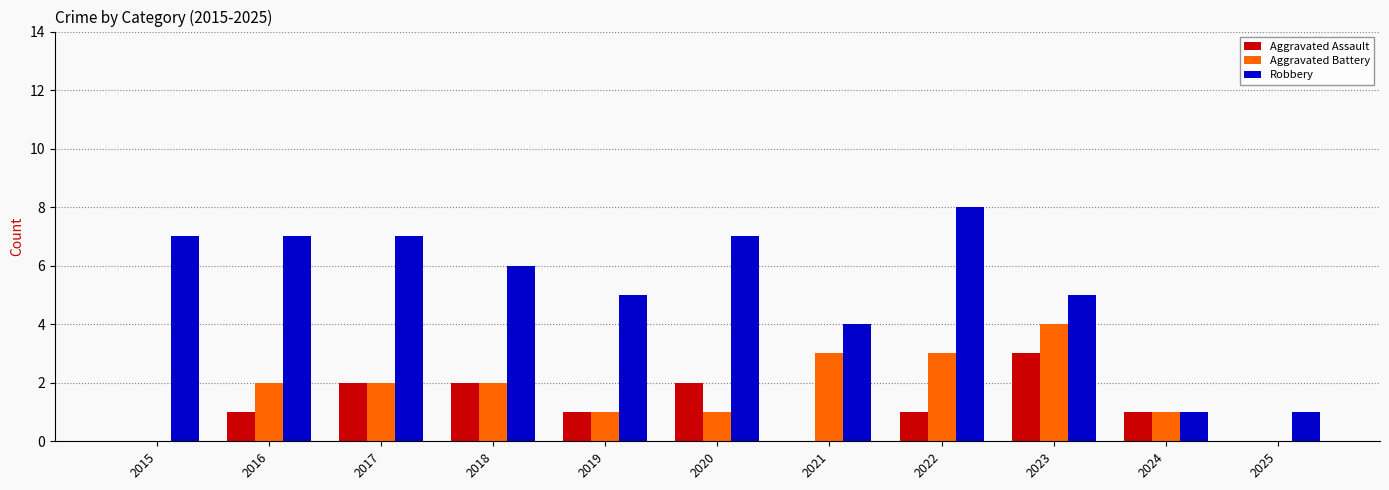

Reading left to right, what are all the values shown in this chart?

Aggravated Assault: 2015=0	2016=1	2017=2	2018=2	2019=1	2020=2	2021=0	2022=1	2023=3	2024=1	2025=0
Aggravated Battery: 2015=0	2016=2	2017=2	2018=2	2019=1	2020=1	2021=3	2022=3	2023=4	2024=1	2025=0
Robbery: 2015=7	2016=7	2017=7	2018=6	2019=5	2020=7	2021=4	2022=8	2023=5	2024=1	2025=1